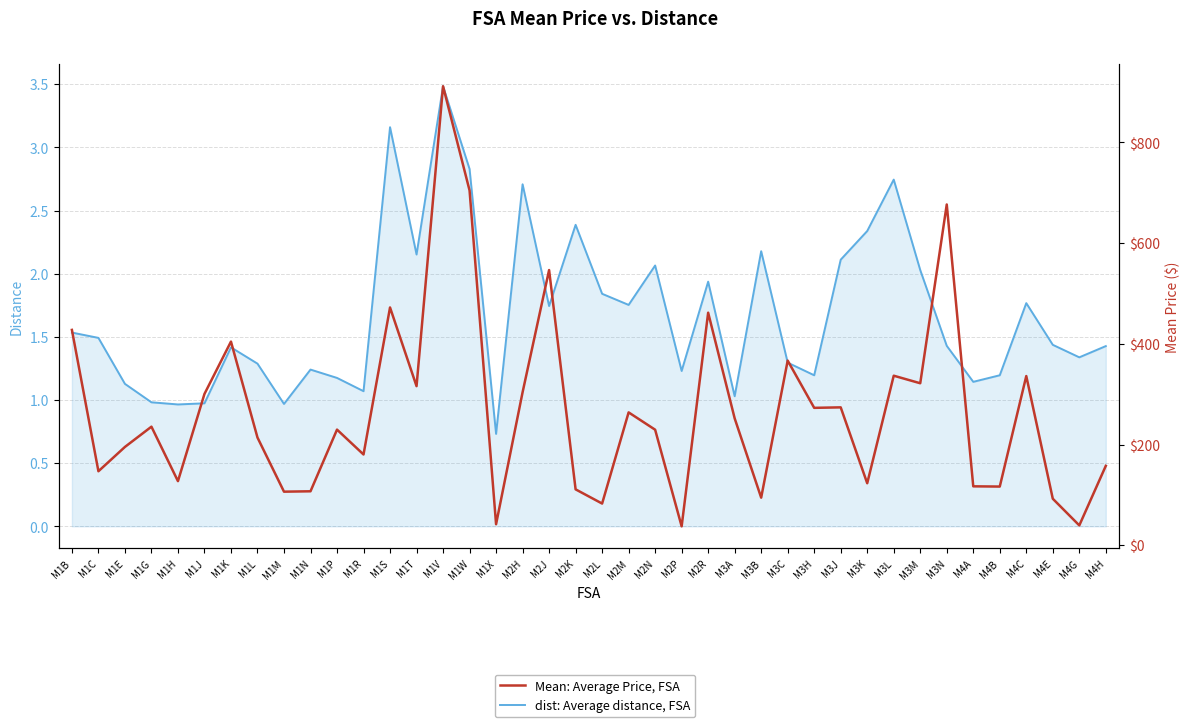

At how many categories does at least one series exceed 368?

8